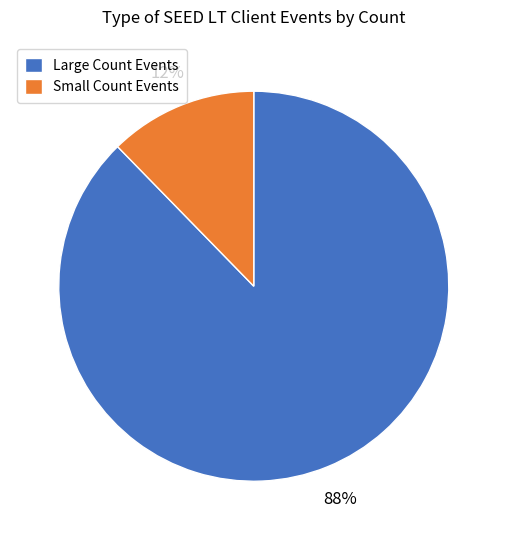

What is the smallest slice in the pie chart?

Small Count Events